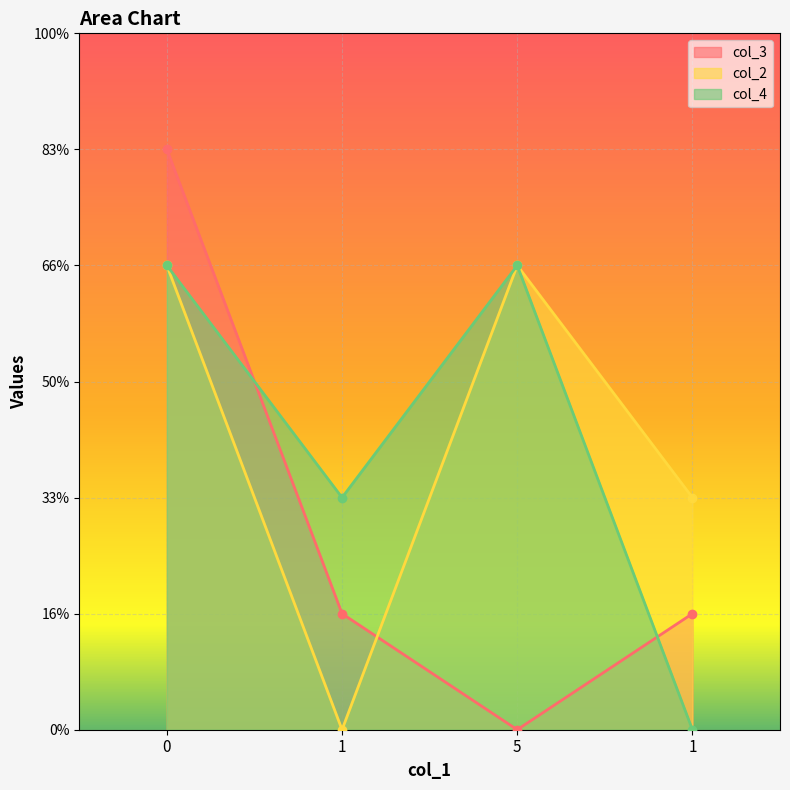

What is the sum of the col_4 values at 1 and 1?

2